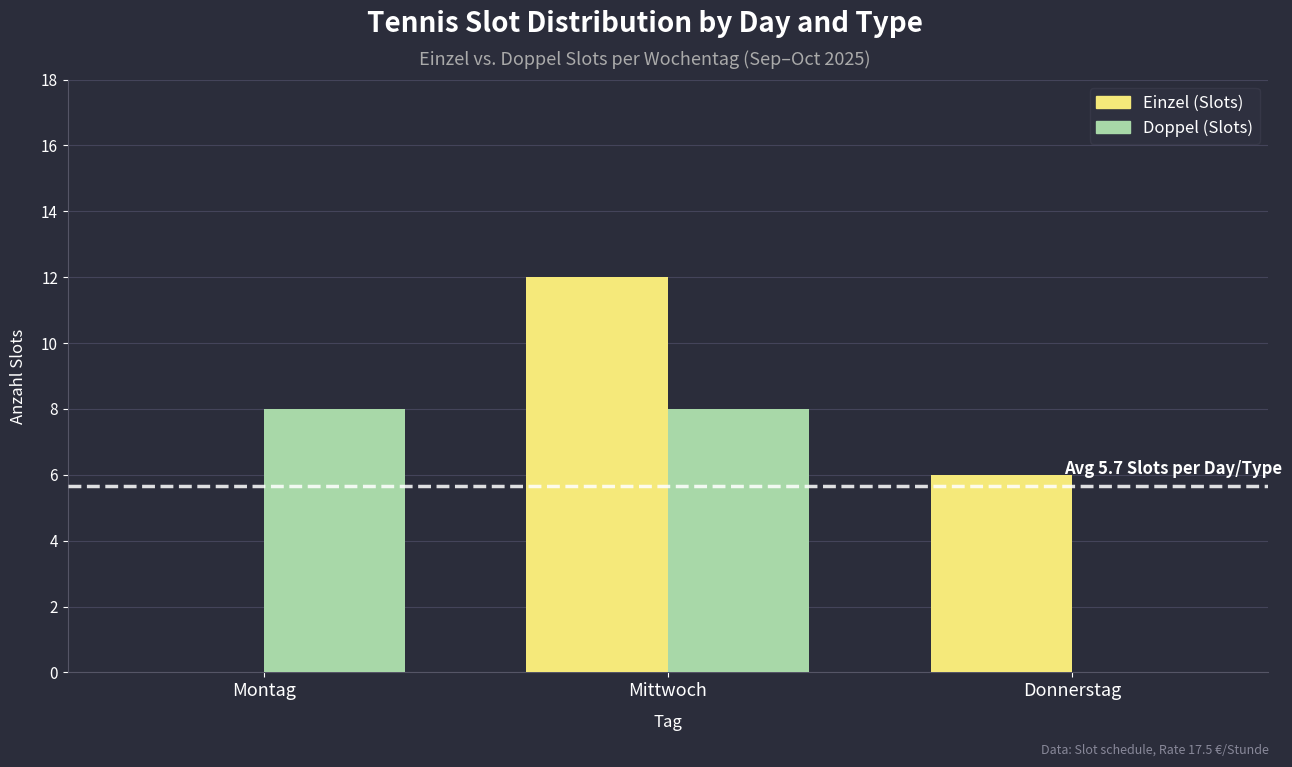

What is the total value across all series at Mittwoch?

20